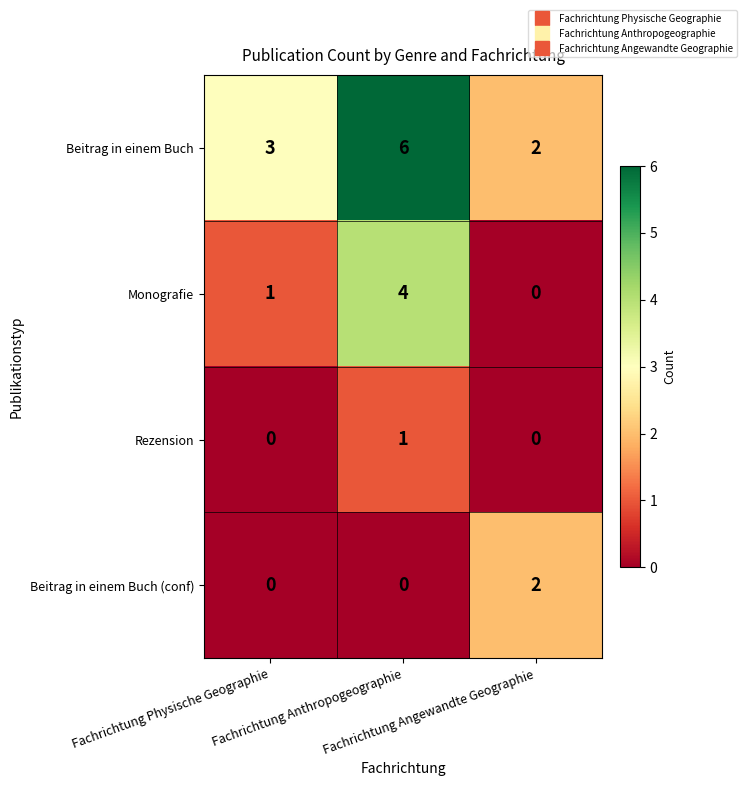

List the series in order of their peak value, lowest first.

Rezension, Beitrag in einem Buch (conf), Monografie, Beitrag in einem Buch